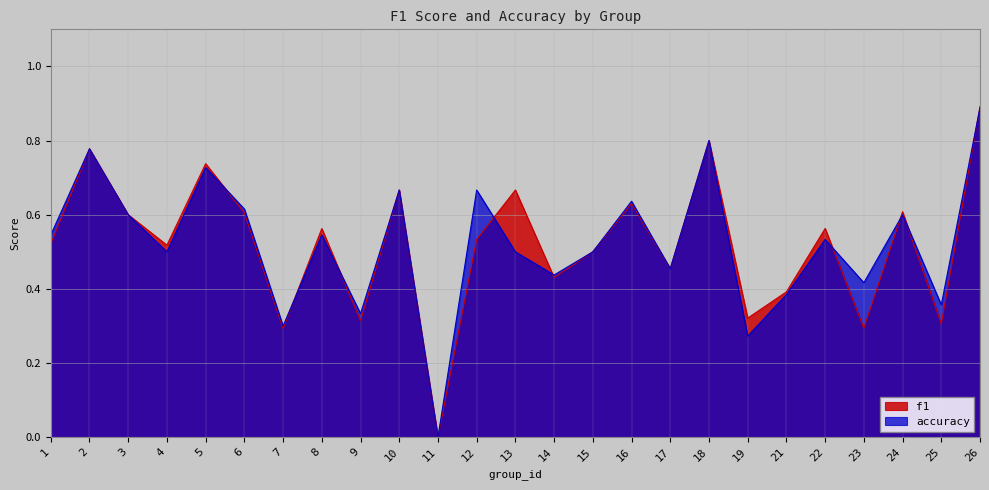

What is the value of the f1 point at the 22nd from the left?

0.3